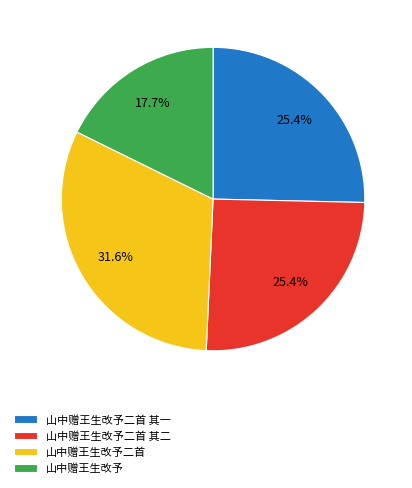

What percentage is the 山中赠王生改予二首 其二 slice, to the nearest percent?

25%